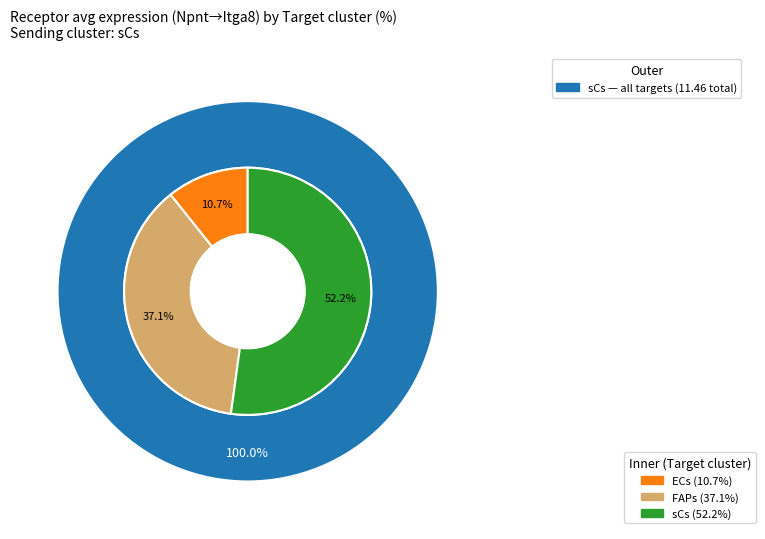

Is it true that FAPs is 52% of the pie?

False